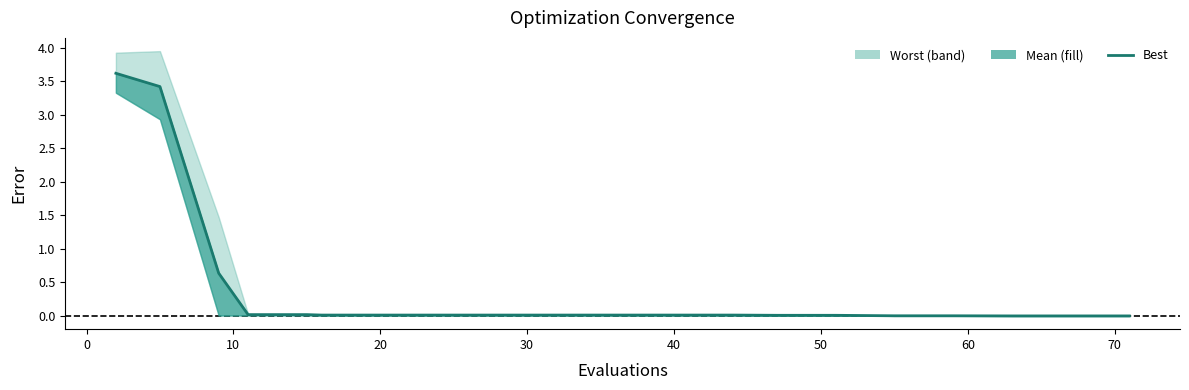

True or false: the data shows 0.0 at 60.

False